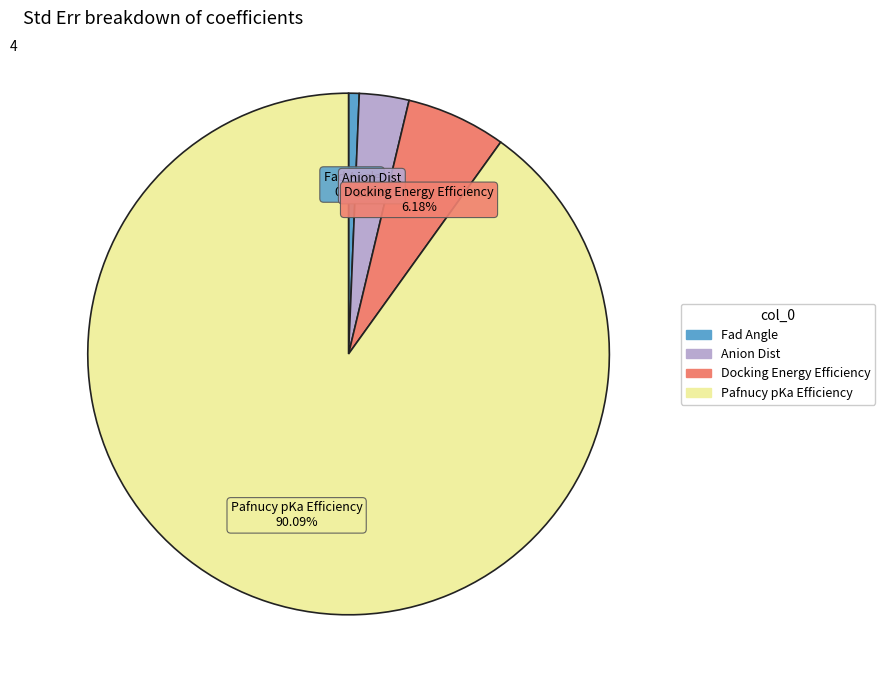

To the nearest percent, what is the difference between the largest and smallest slice percentages?

89%